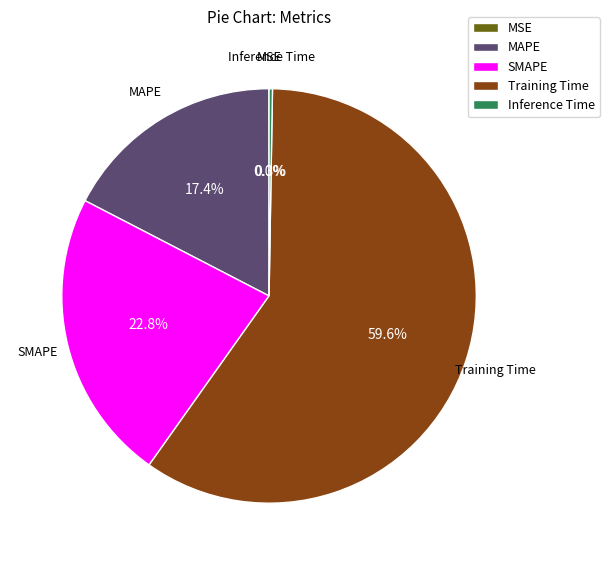

Which category has the biggest portion of the pie?

Training Time